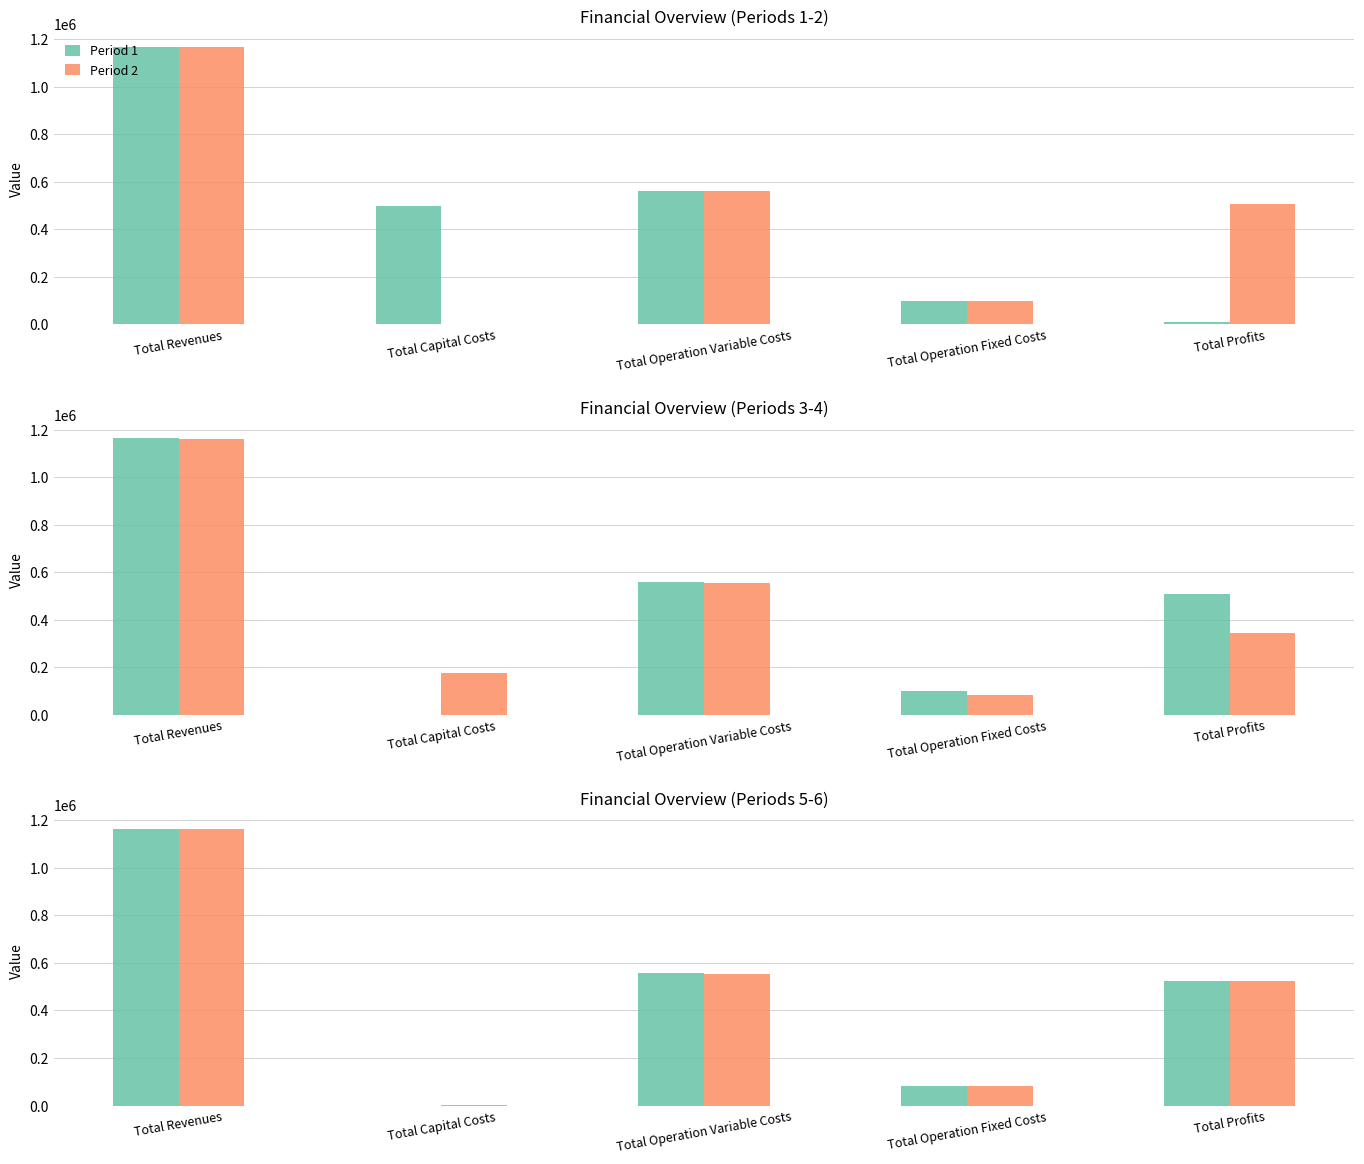

Reading right to left, list all the values displayed in this chart.

Period 1: 8526.3	98435.2	562099.5	495730.0	1164791.0
Period 2: 505637.7	98435.2	560718.1	0.0	1164791.0
Period 3: 507021.0	98435.2	559334.8	0.0	1164791.0
Period 4: 344865.2	83386.8	557062.3	176800.0	1162114.4
Period 5: 523048.4	83386.8	555679.2	0.0	1162114.4
Period 6: 524136.4	83470.9	555075.1	800.0	1163482.4